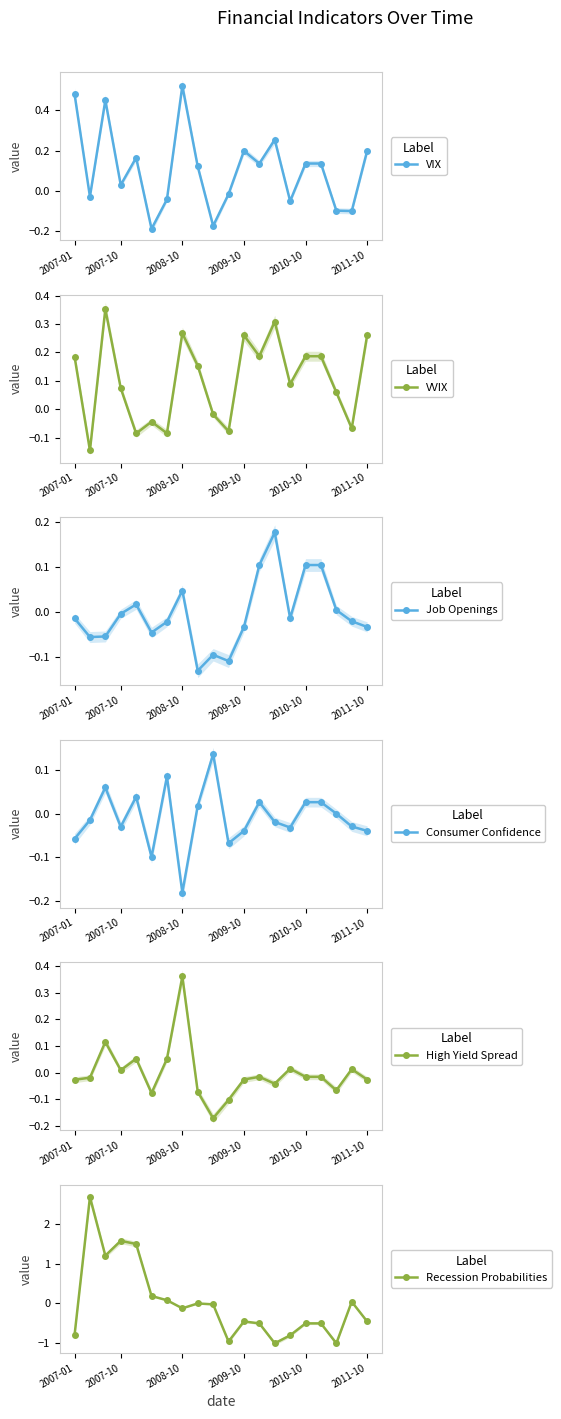

True or false: VIX has more than 0 interior local peaks.

True